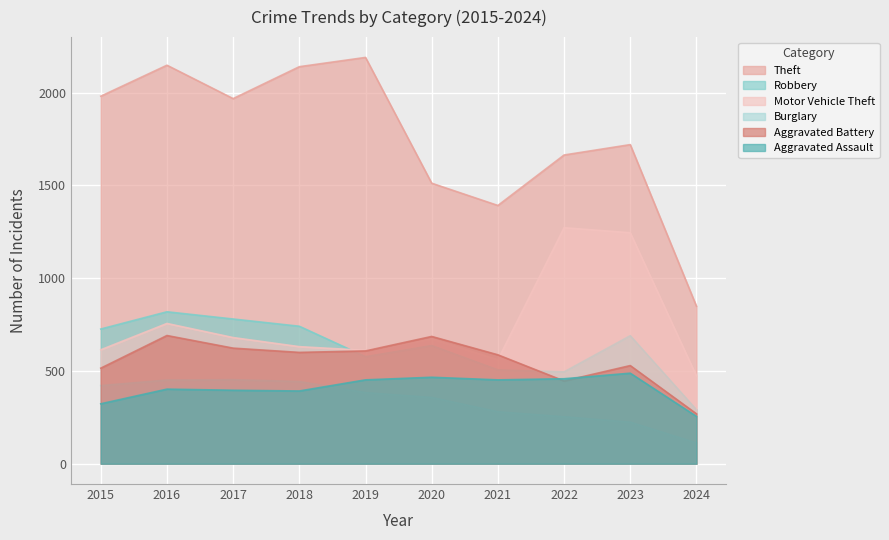

How many interior local peaks does the Motor Vehicle Theft series have?

3